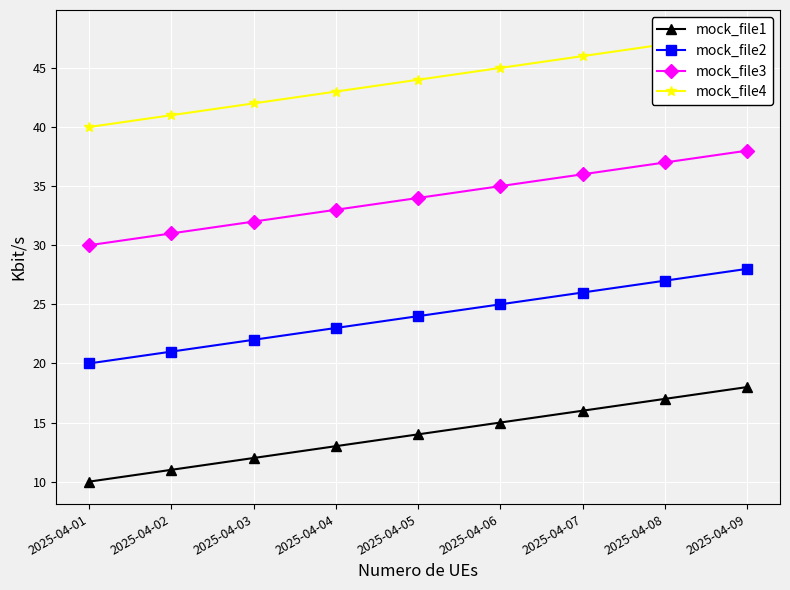

Reading left to right, what are all the values shown in this chart?

mock_file1: 10	11	12	13	14	15	16	17	18
mock_file2: 20	21	22	23	24	25	26	27	28
mock_file3: 30	31	32	33	34	35	36	37	38
mock_file4: 40	41	42	43	44	45	46	47	48